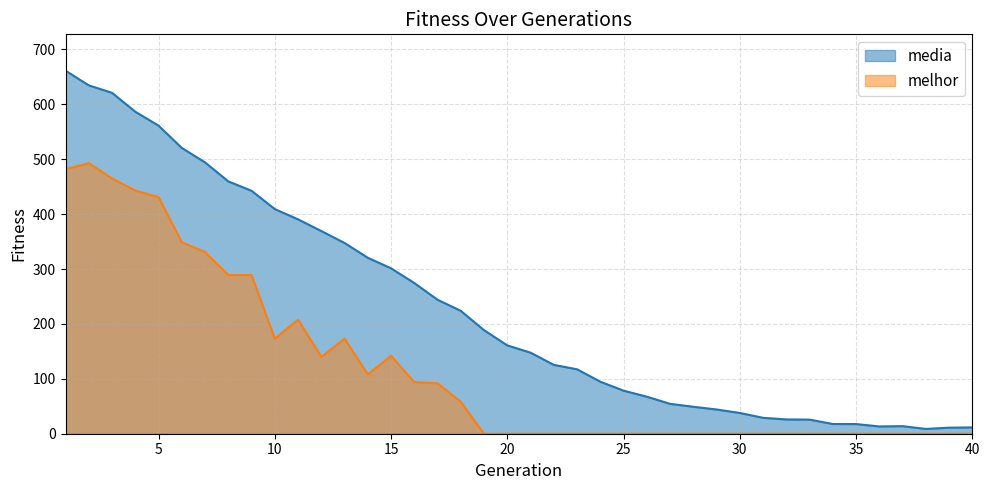

What is the difference between the second highest and minimum values in the media series?

625.8